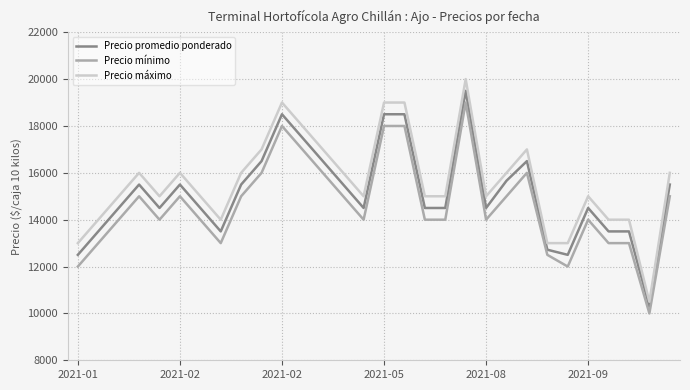

Which series has the largest range (max minus min)?

Precio máximo